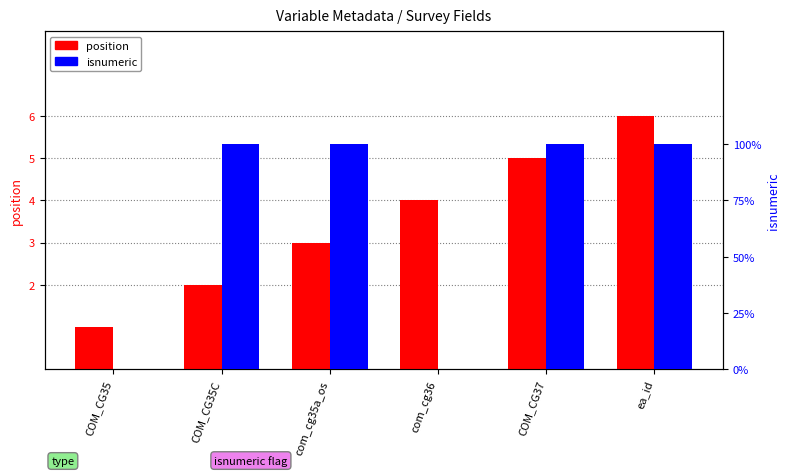

What position from the left is COM_CG37?

5